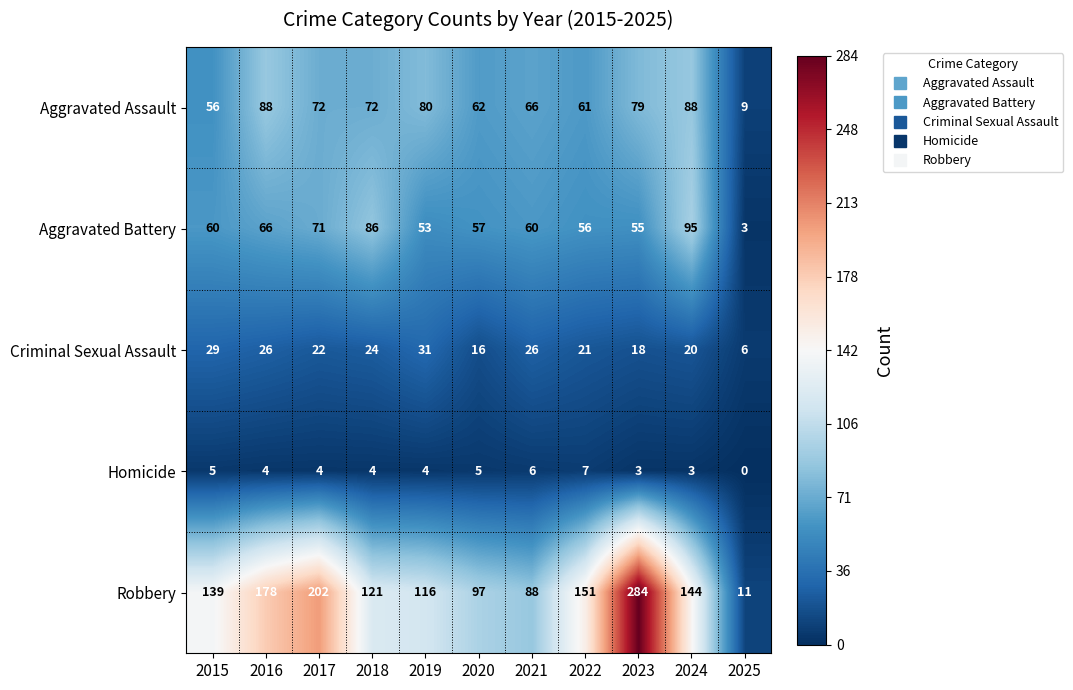

What is the difference between the maximum and minimum values in the Homicide series?

7